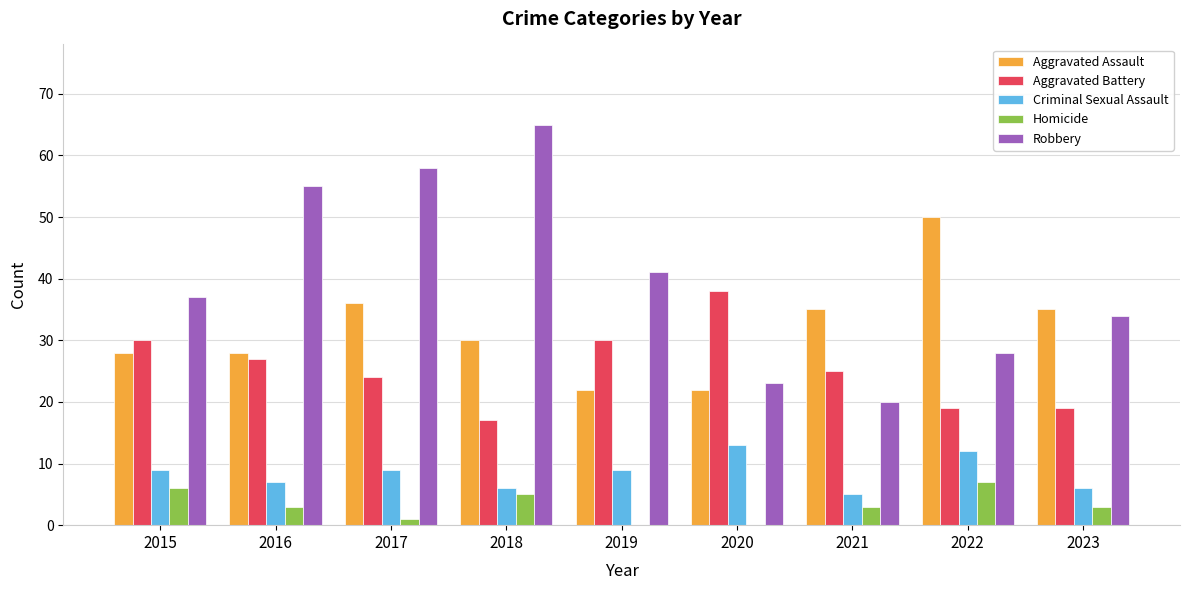

What is the sum of all Criminal Sexual Assault values?

76